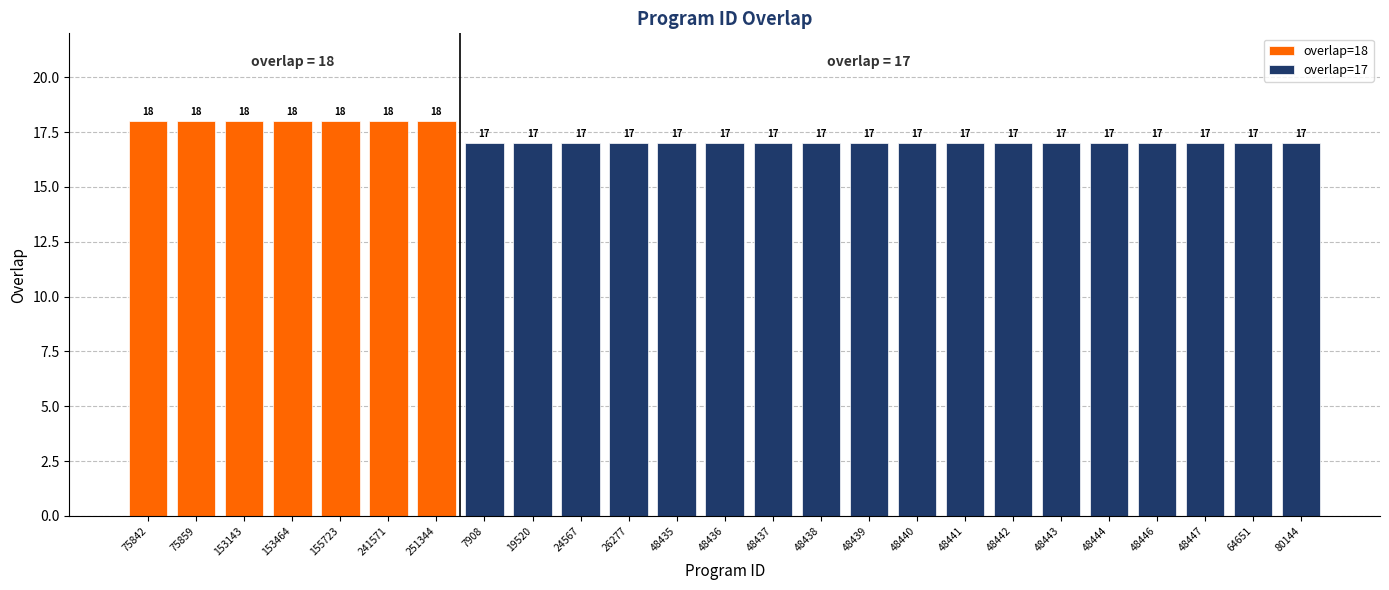

How many data points does each series have?

25